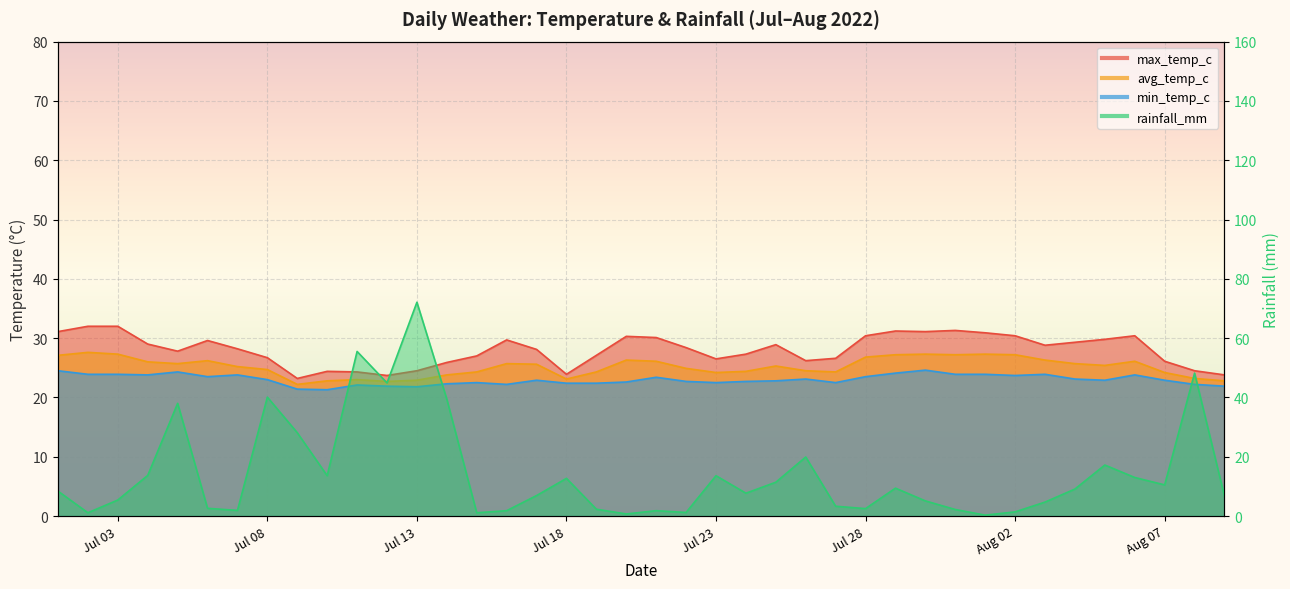

True or false: max_temp_c and avg_temp_c intersect in this chart.

False